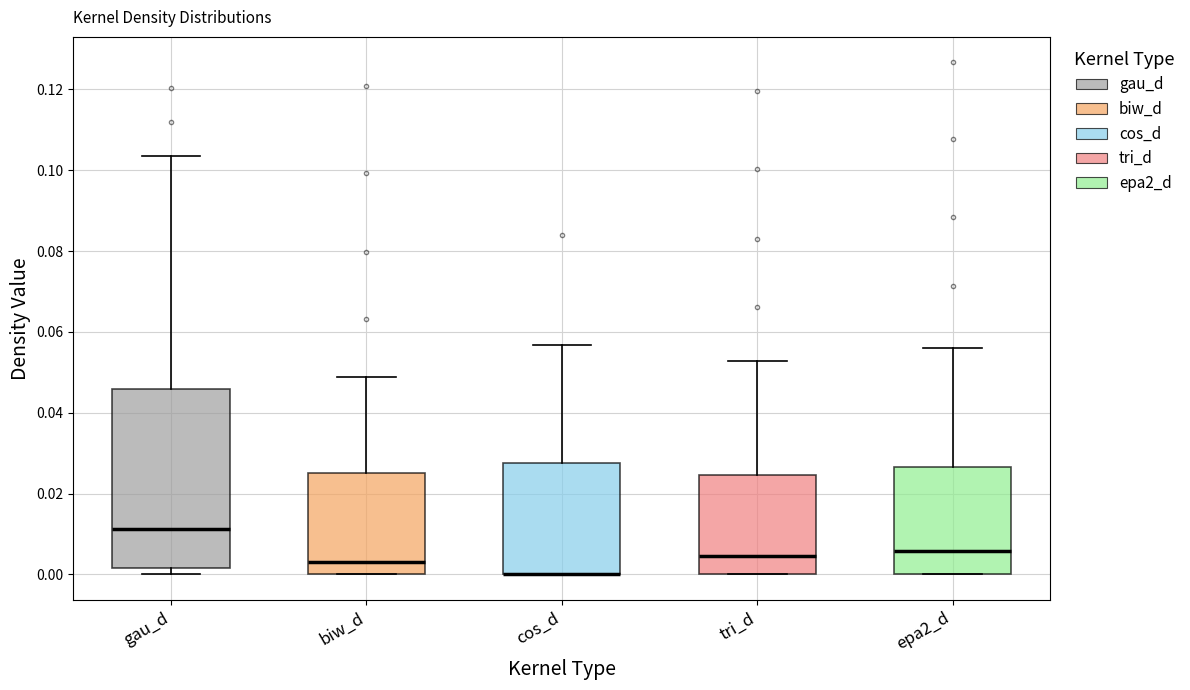

Comparing the boxes themselves (not the whiskers), which one is the tallest?

gau_d